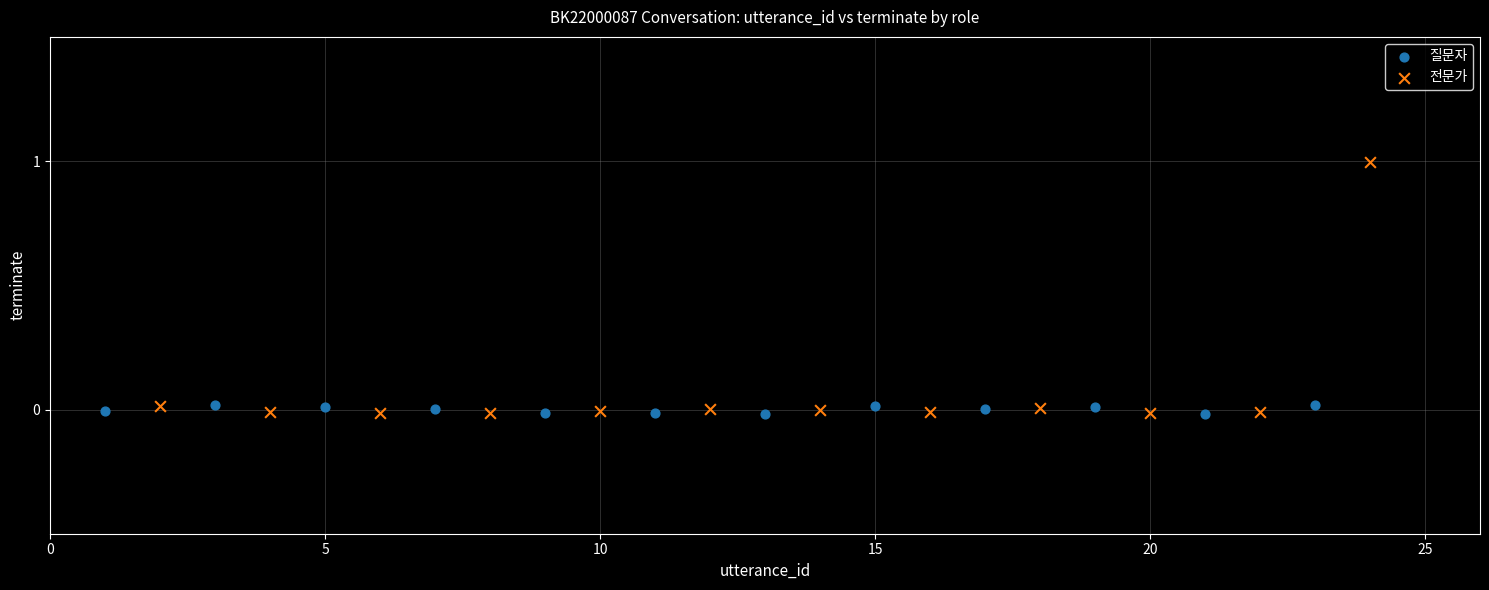

What are all the series names shown in the legend?

질문자, 전문가